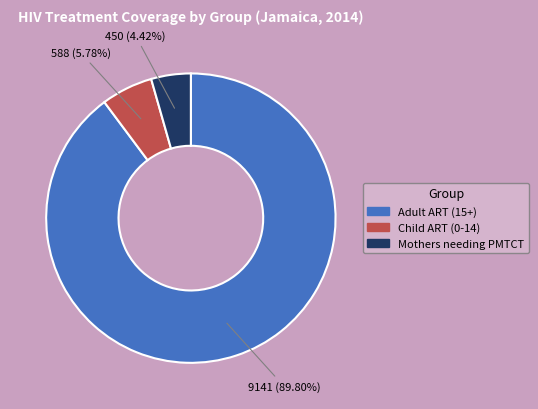

How many segments does this pie chart have?

3